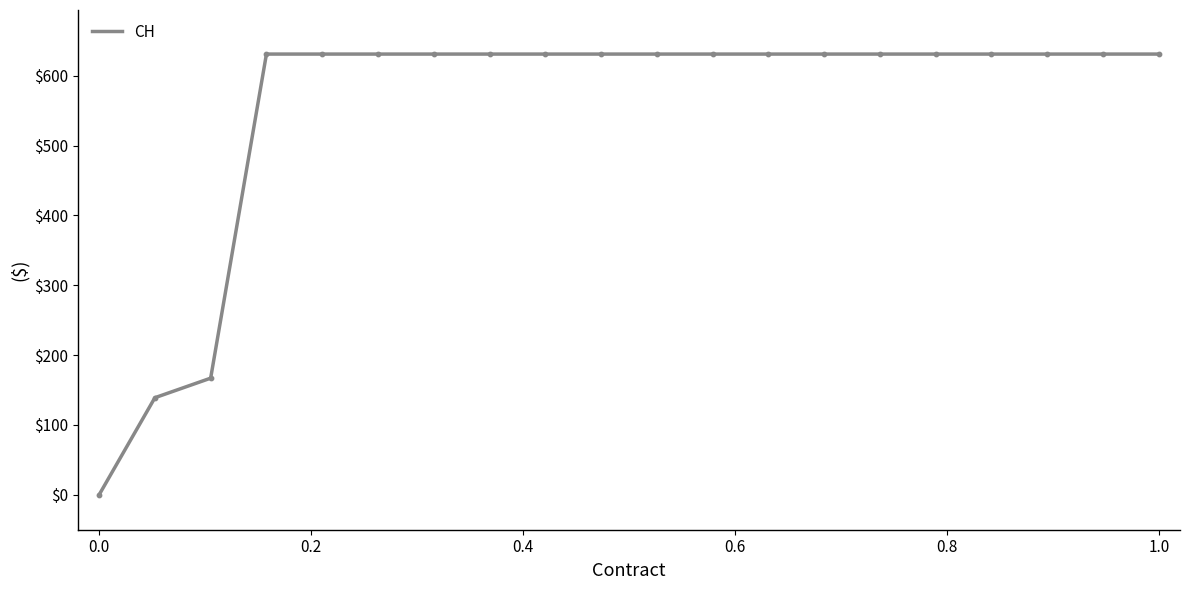

What is the greatest value displayed?

631